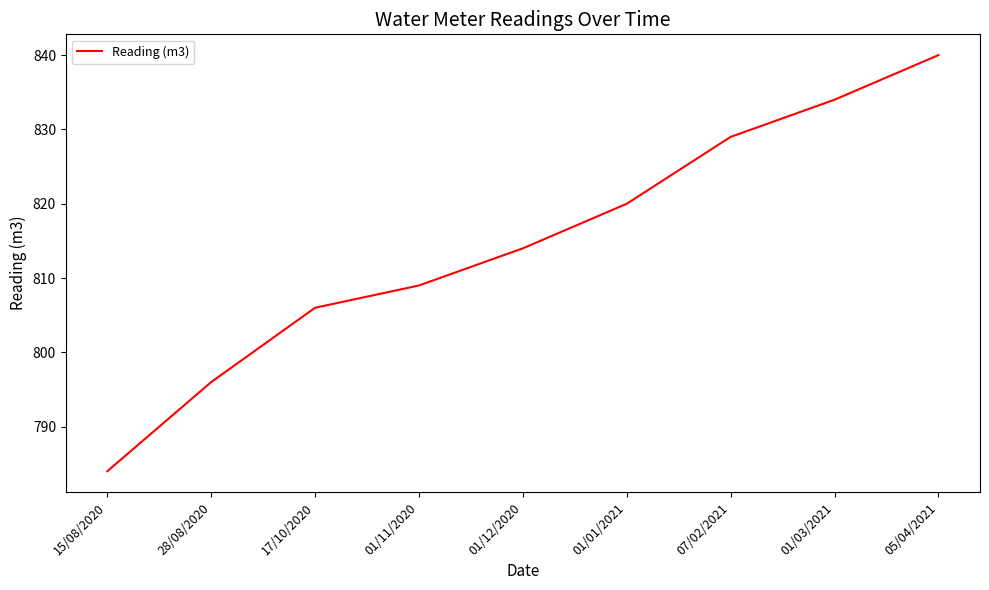

Between 01/12/2020 and 28/08/2020, which is larger?

01/12/2020